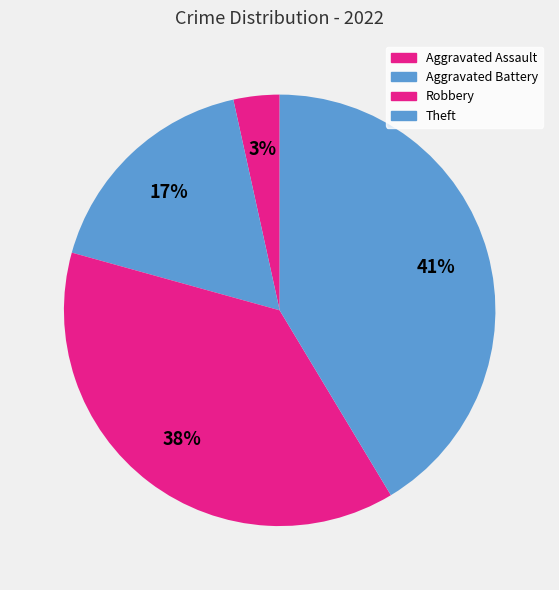

Combined, do Theft and Aggravated Battery account for over 50%?

Yes